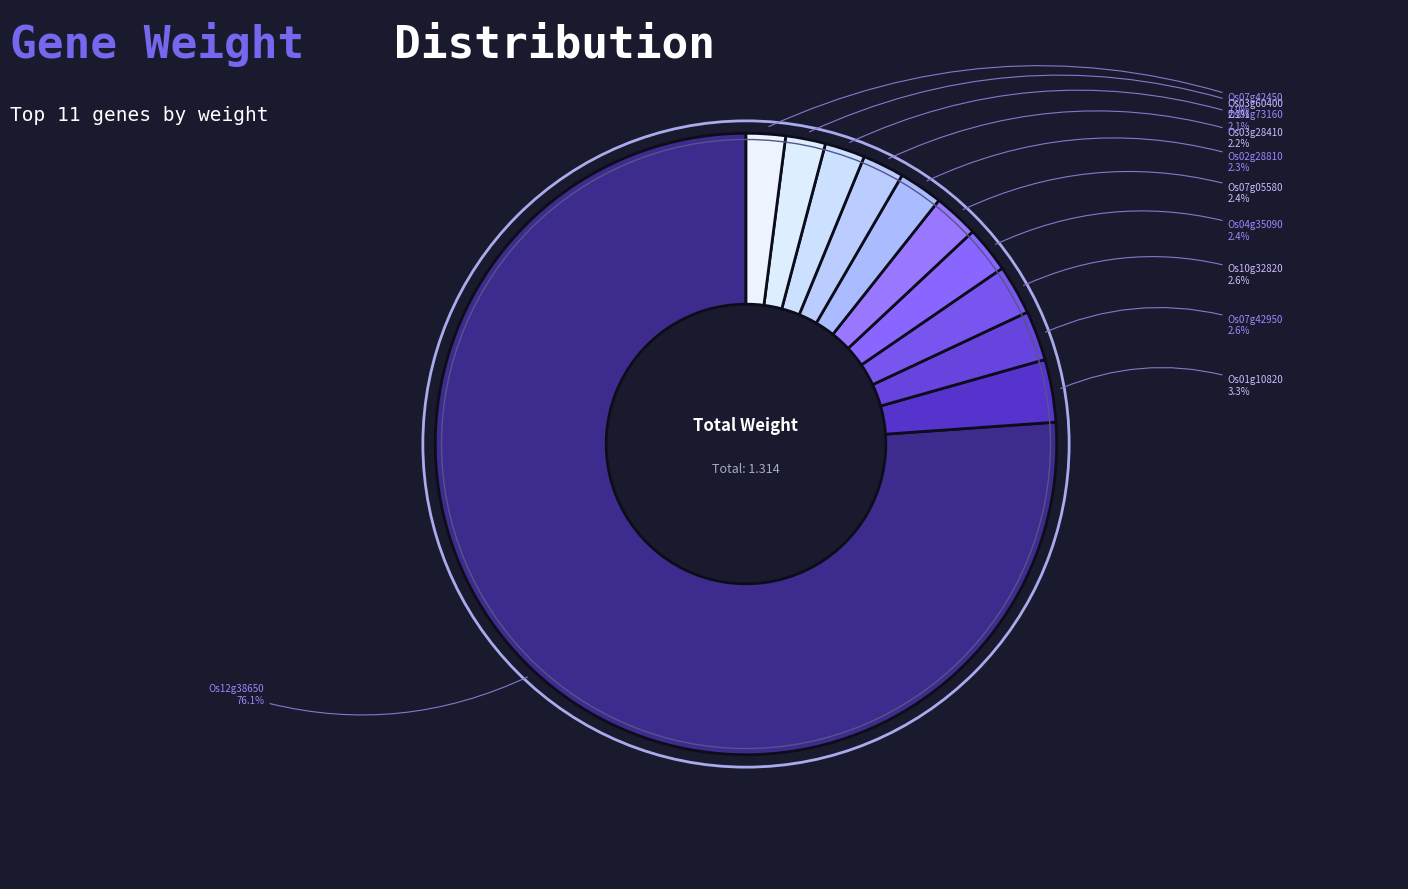

How many segments does this pie chart have?

11